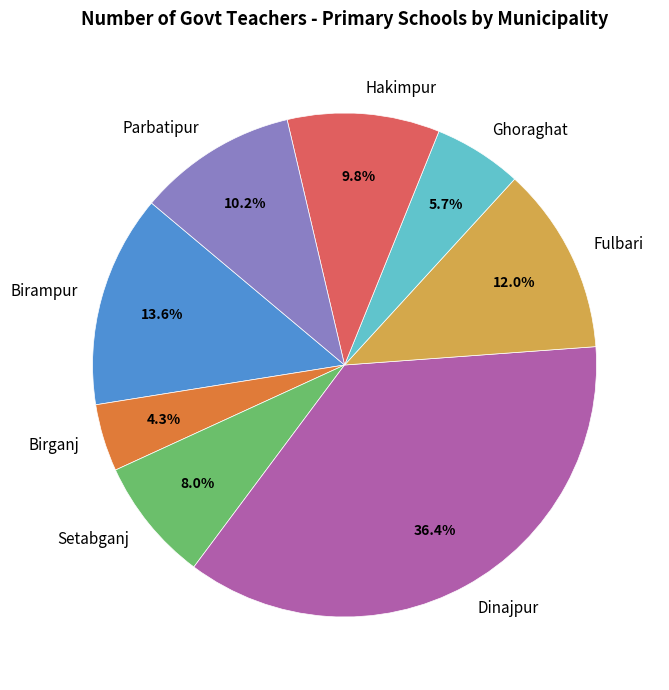

Is Dinajpur the majority of the pie?

No